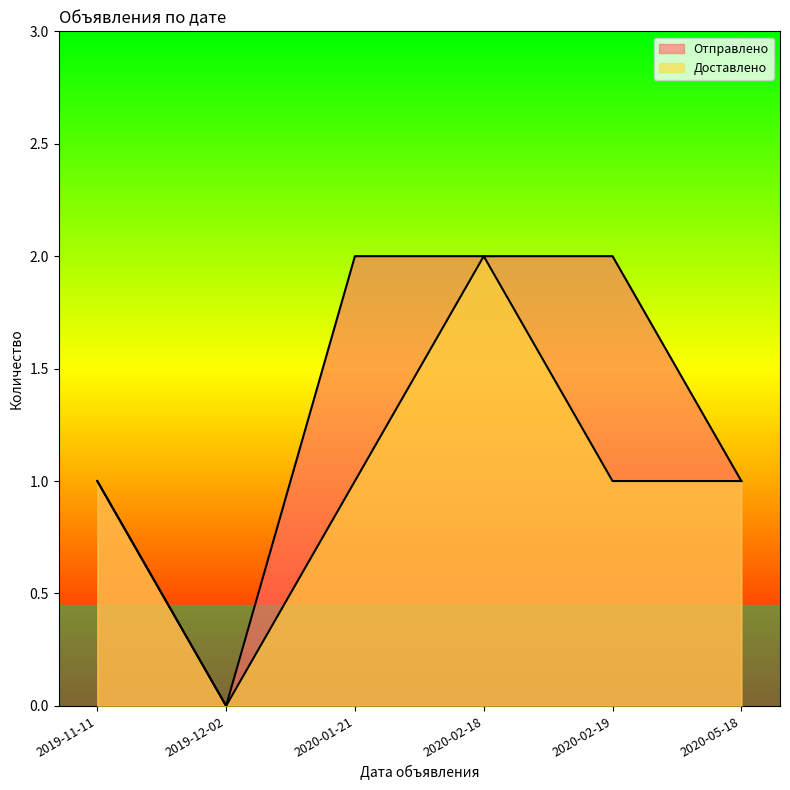

List the series in order of their overall mean, highest first.

Отправлено, Доставлено